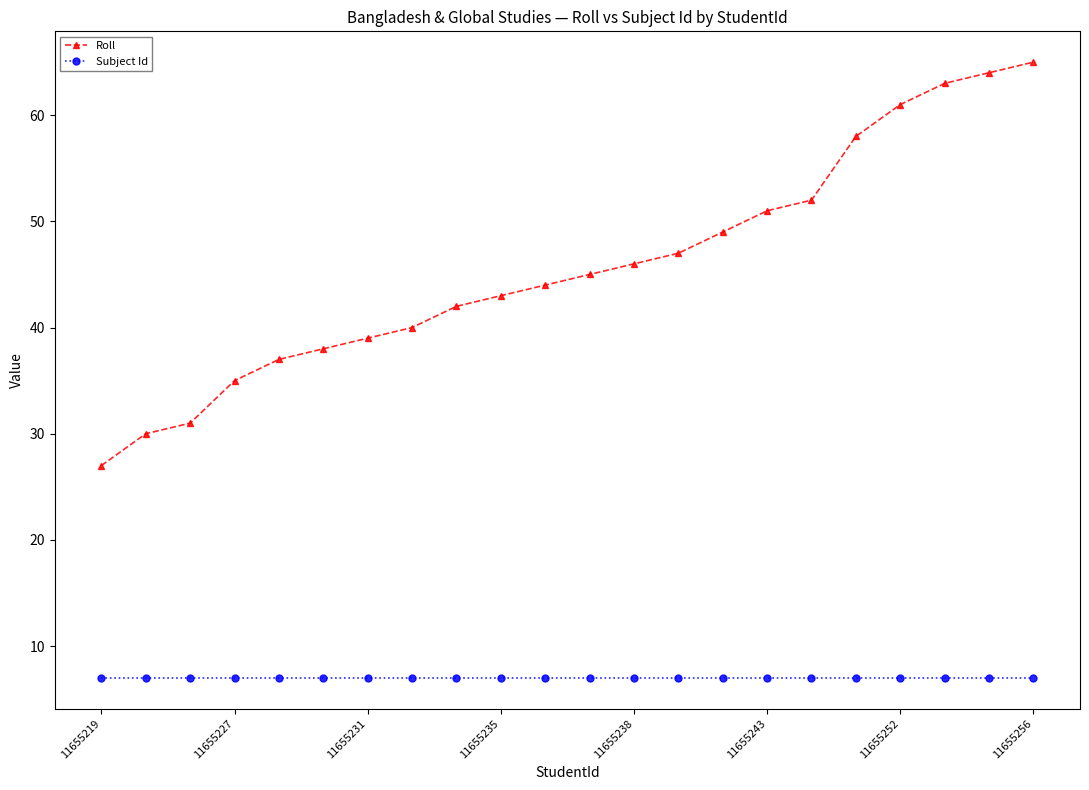

List the series in order of their overall mean, lowest first.

Subject Id, Roll